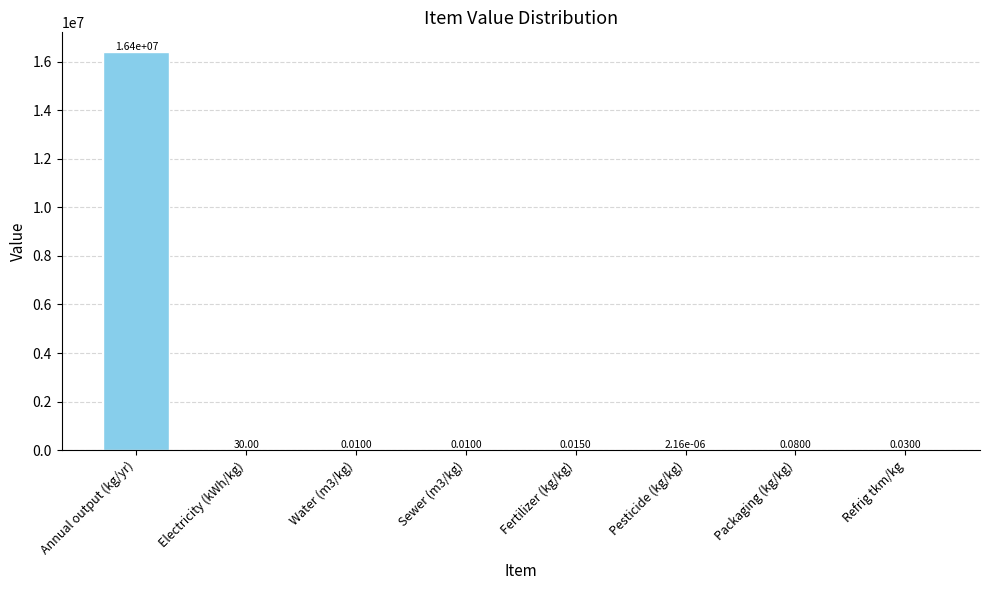

What is the sum of all values?

16391030.1